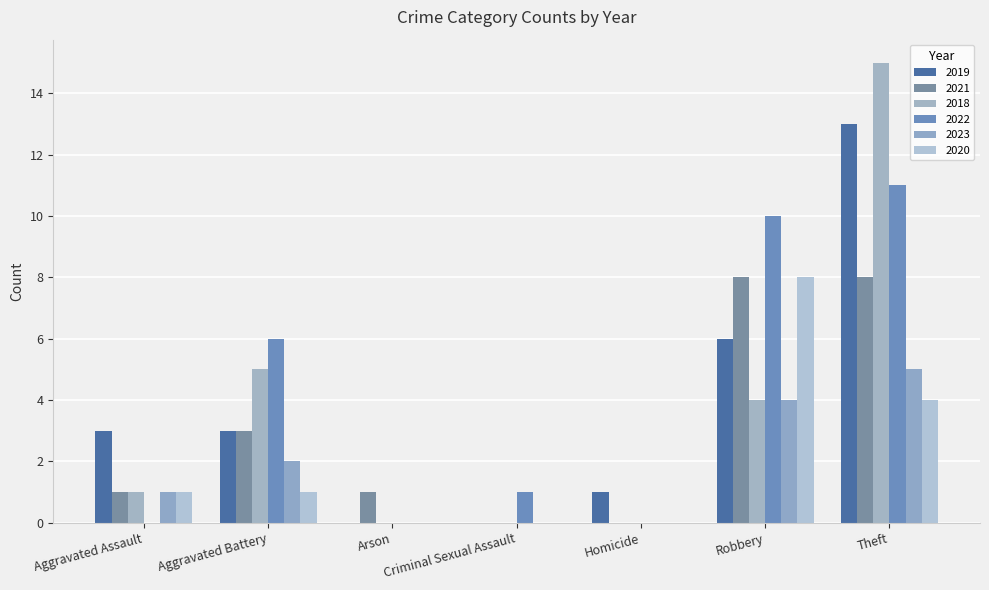

Count the number of data series in this chart.

6